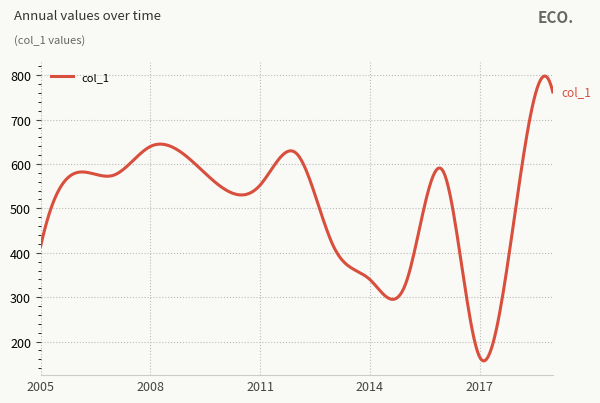

What is the minimum value shown in the chart?

156.5